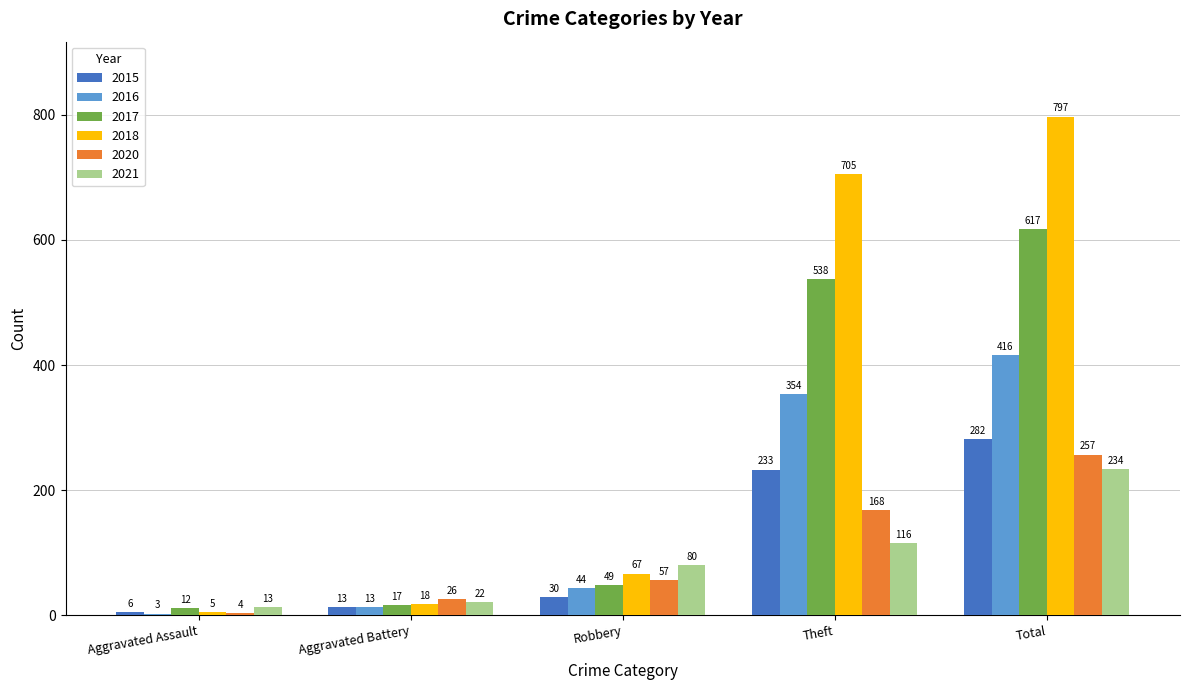

What is the difference between the second highest and second lowest values in the 2021 series?

94